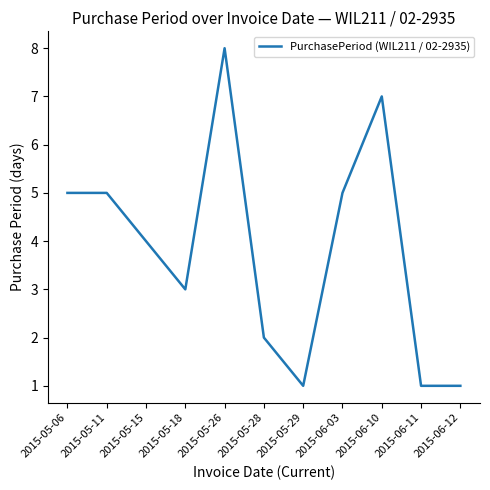

Where does the data first go above 4?

2015-05-06